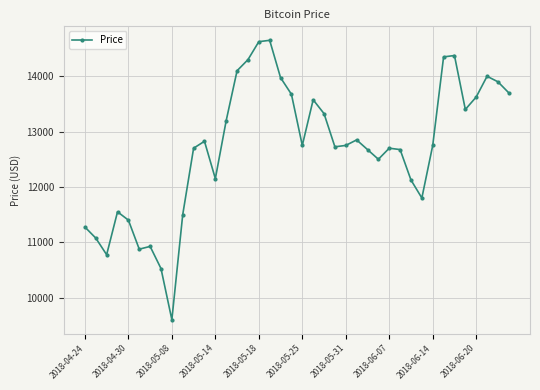

What is the value of the 16th point from the left?

14300